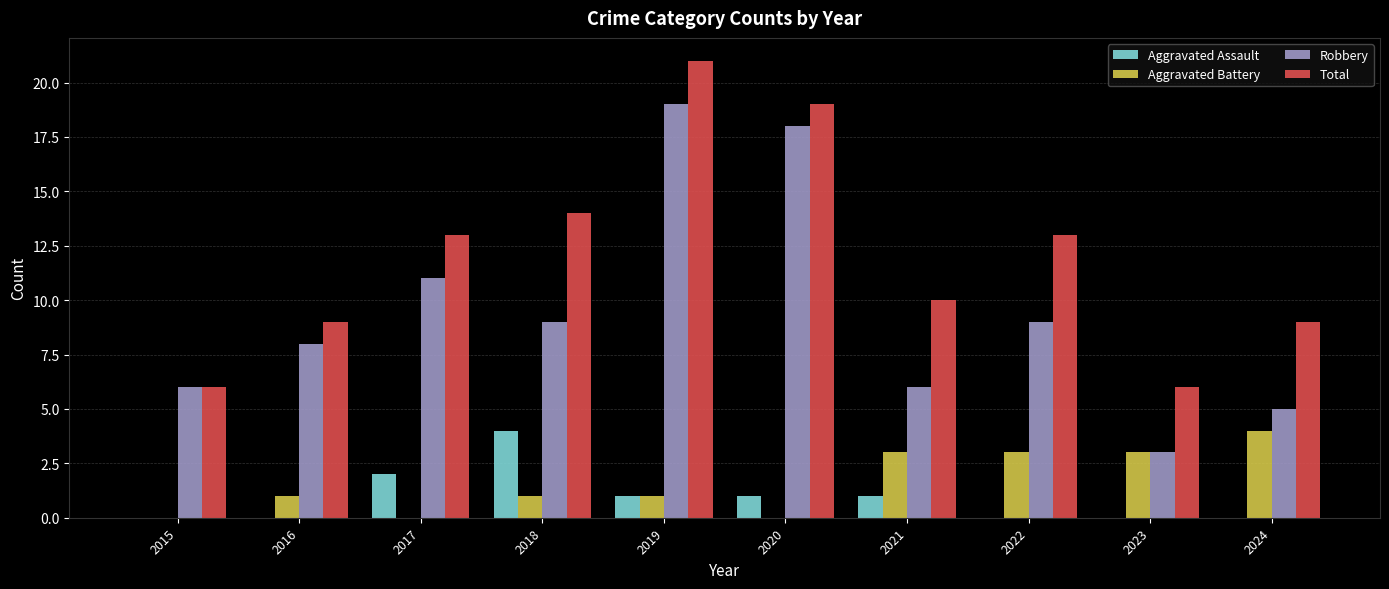

What is the total value across all series at 2018?

28